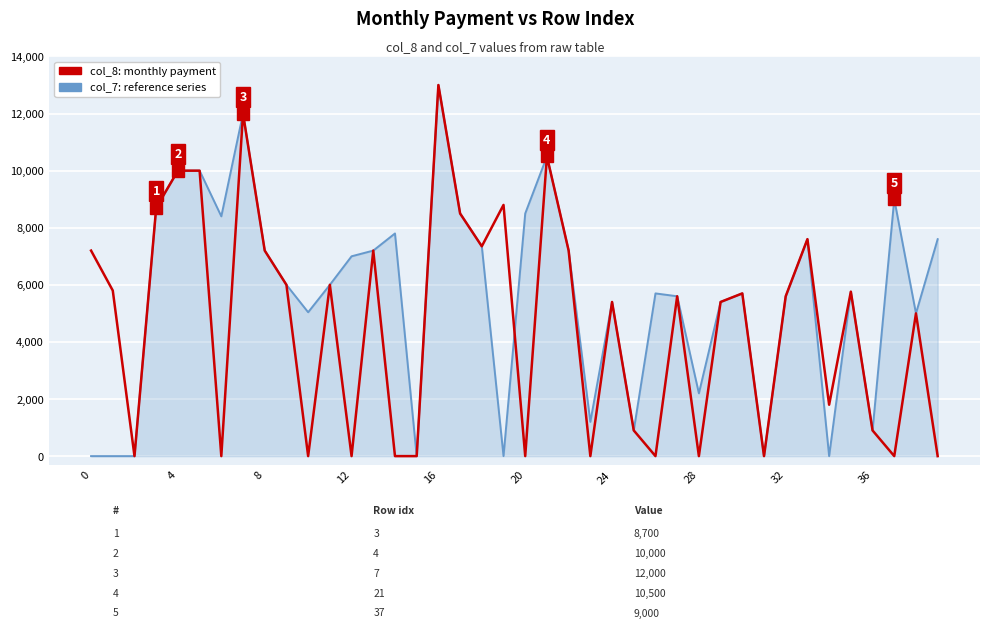

What is the maximum value shown in the chart?

13000